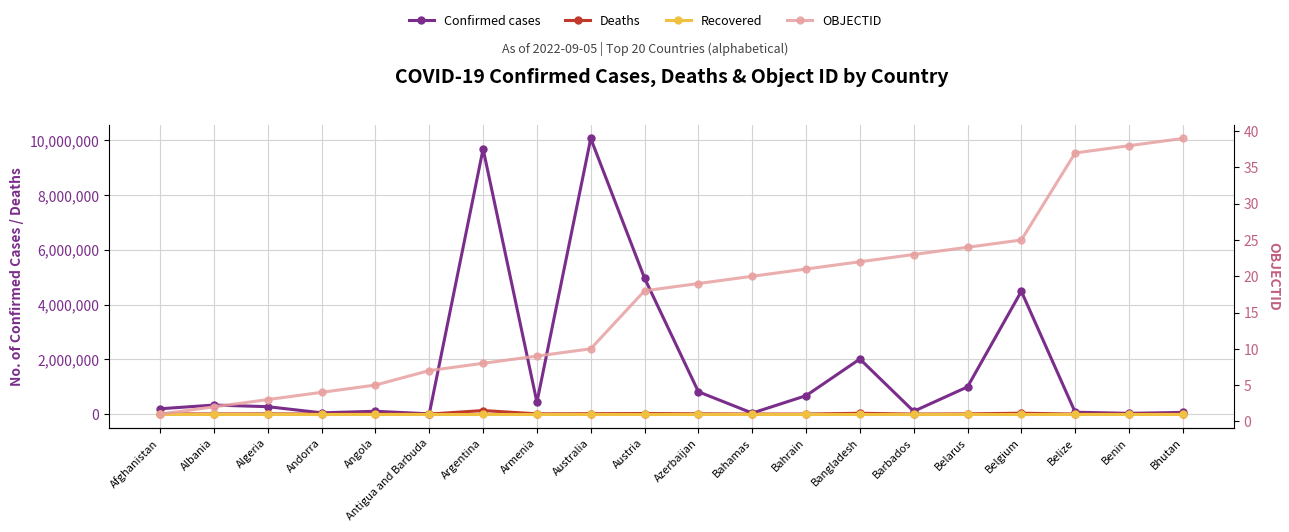

True or false: OBJECTID has a value of 18 at Austria.

True